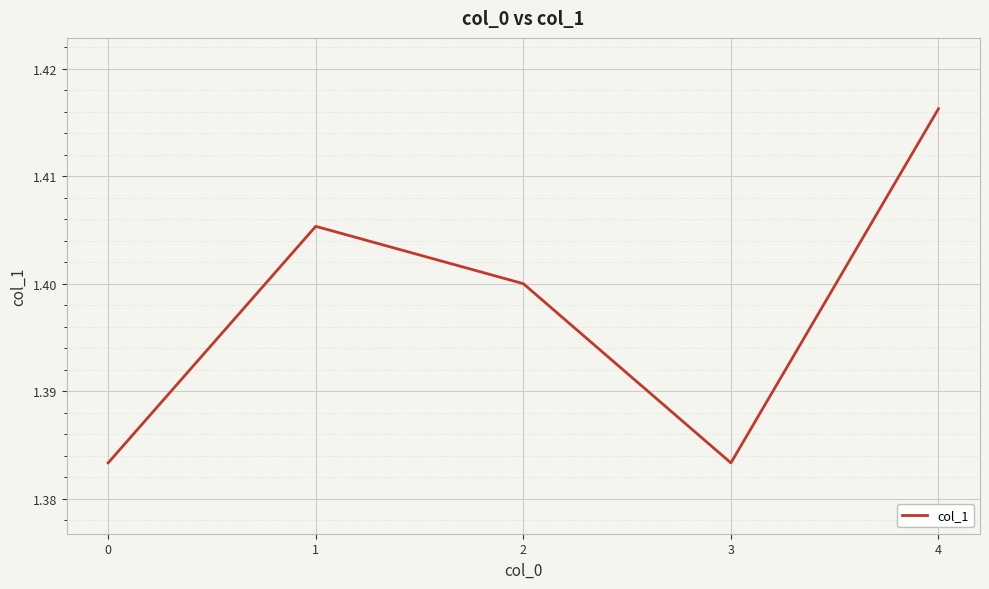

Where is the first local minimum?

3